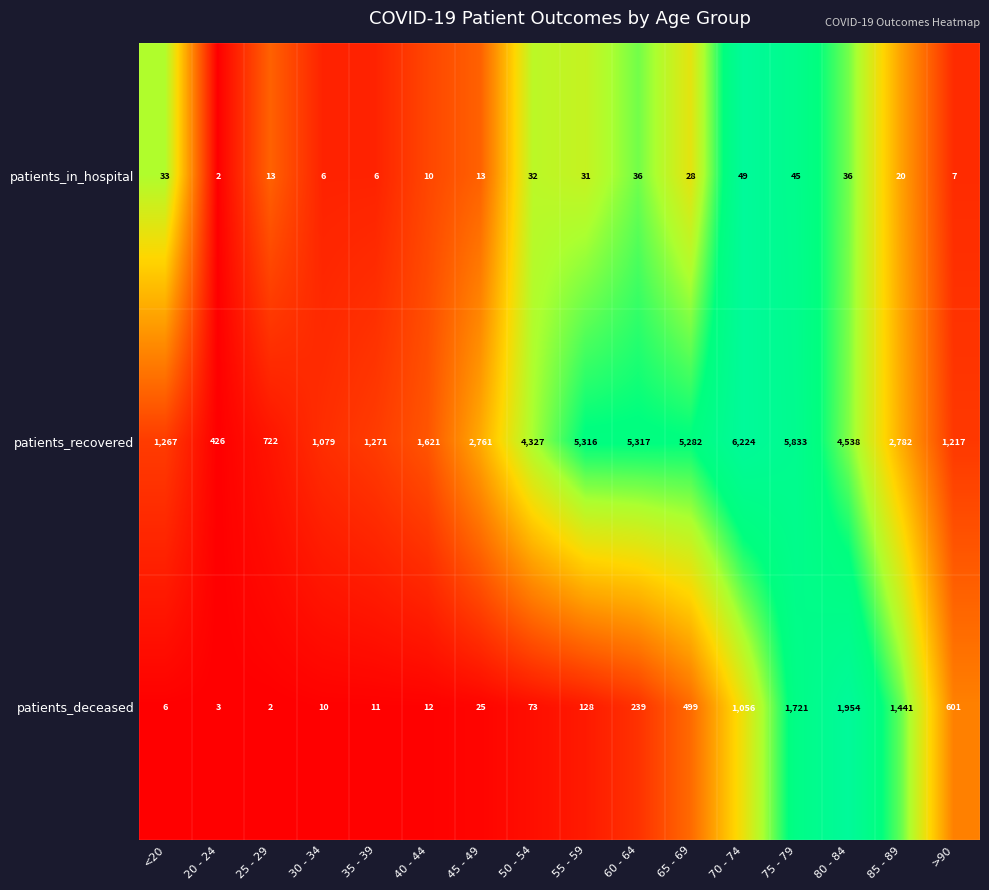

At which label is patients_in_hospital closest to 25?

65 - 69